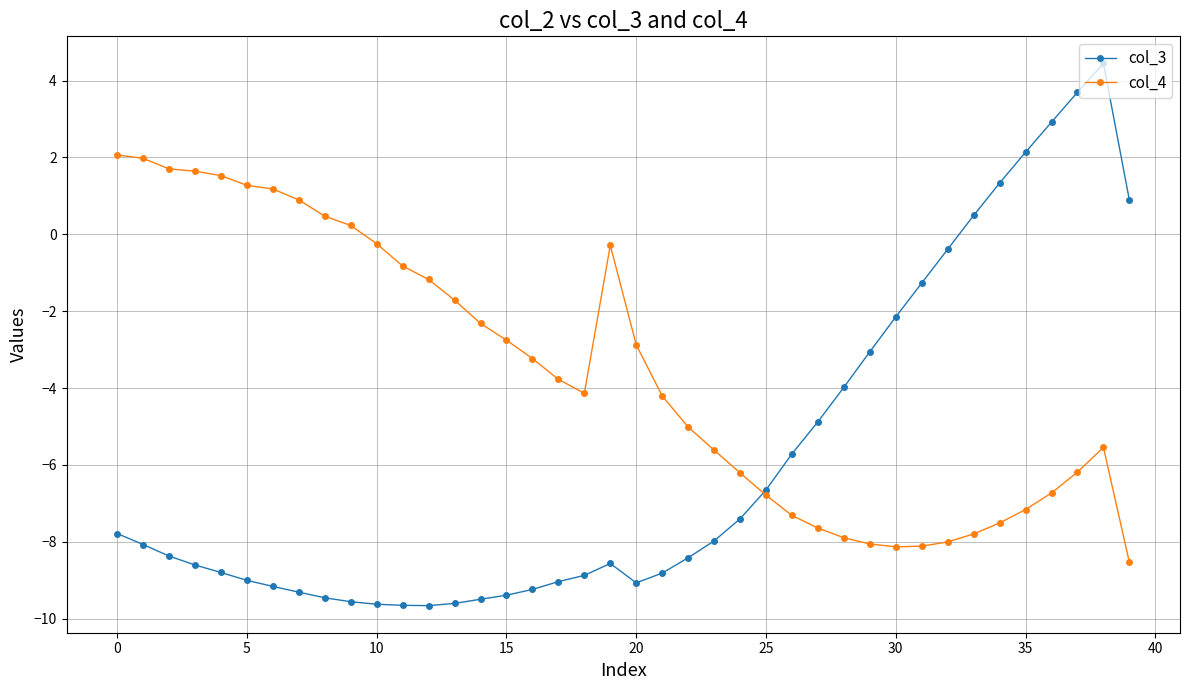

List the series in order of their overall mean, highest first.

col_4, col_3